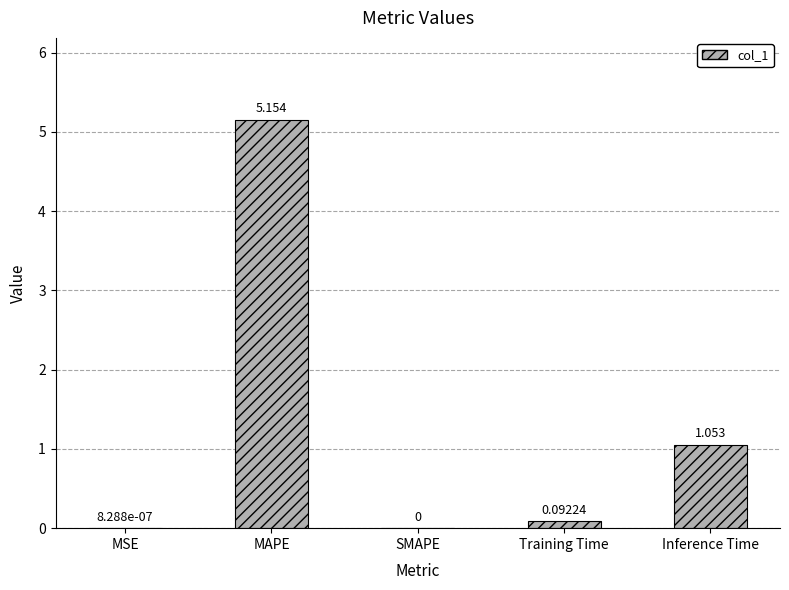

What is the change in value from MAPE to Inference Time?

-4.1